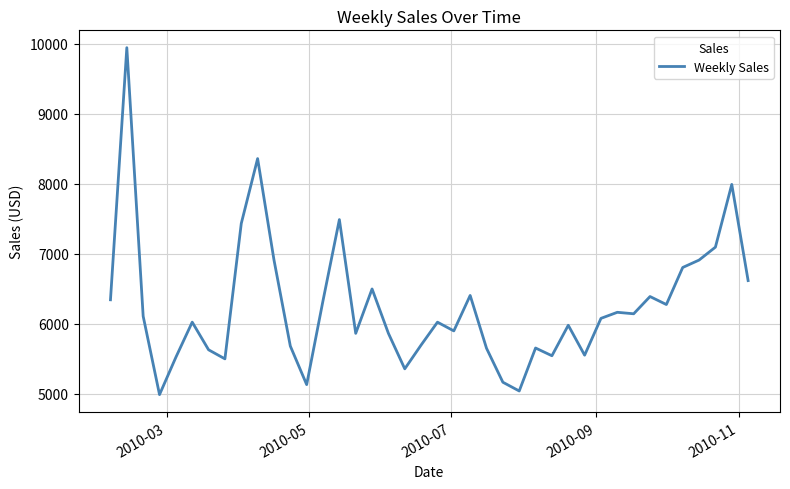

What is the difference between the maximum and minimum values?

4955.7